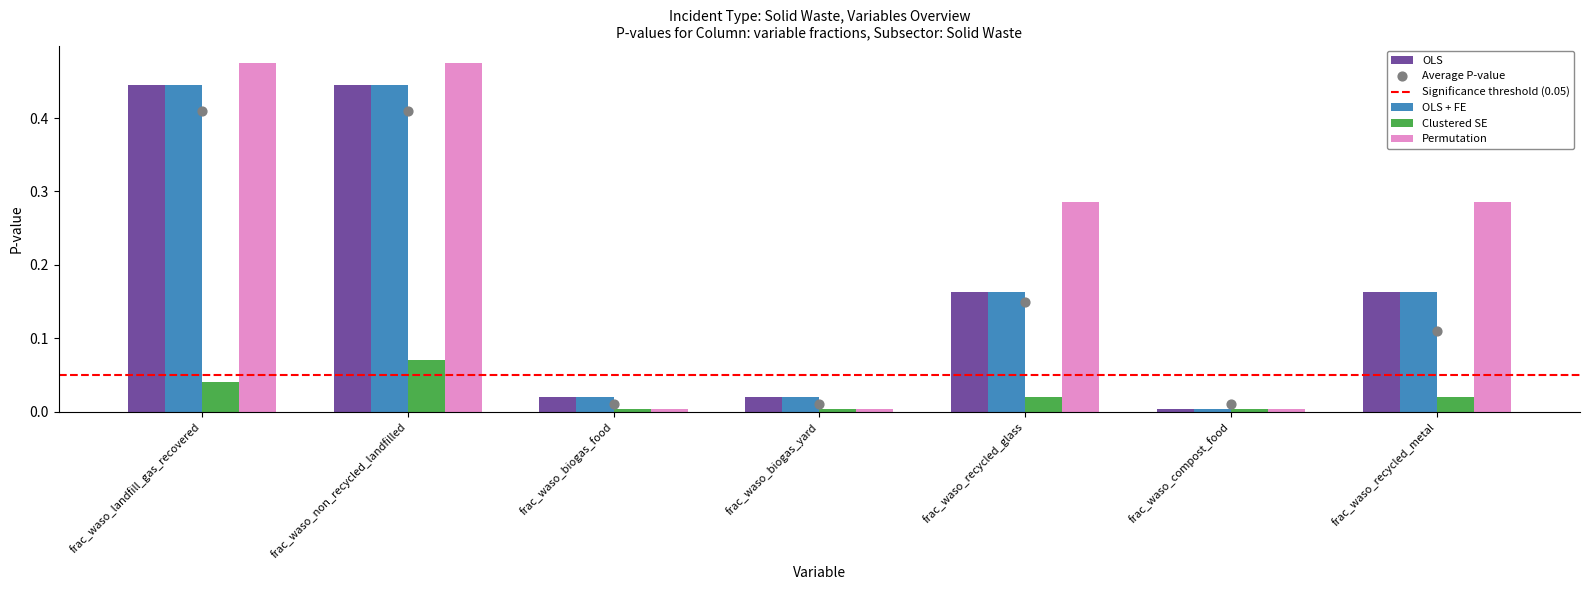

At how many categories does at least one series exceed 0?

7